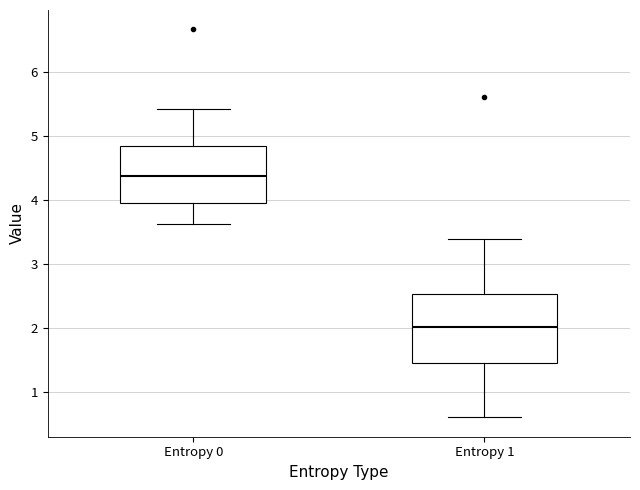

Where does the median line of the box for Entropy 1 sit on the y-axis? The values are not printed on the chart, so give them approximately, as read against the axis.

2.0